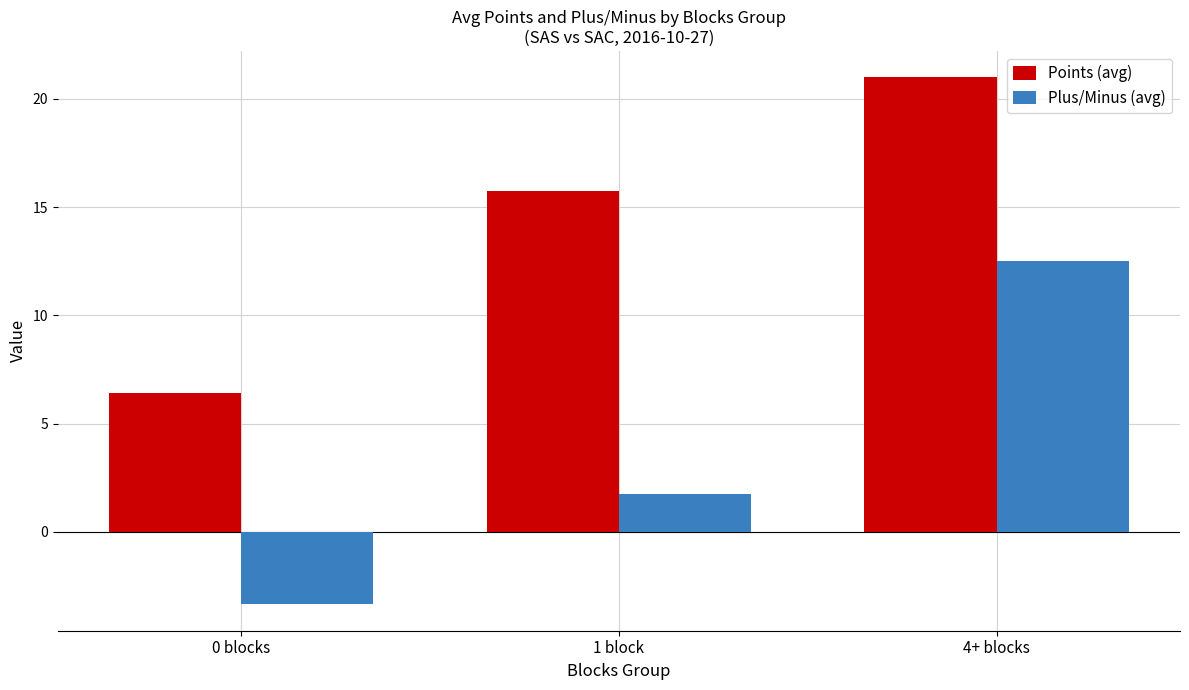

How many data points does each series have?

3